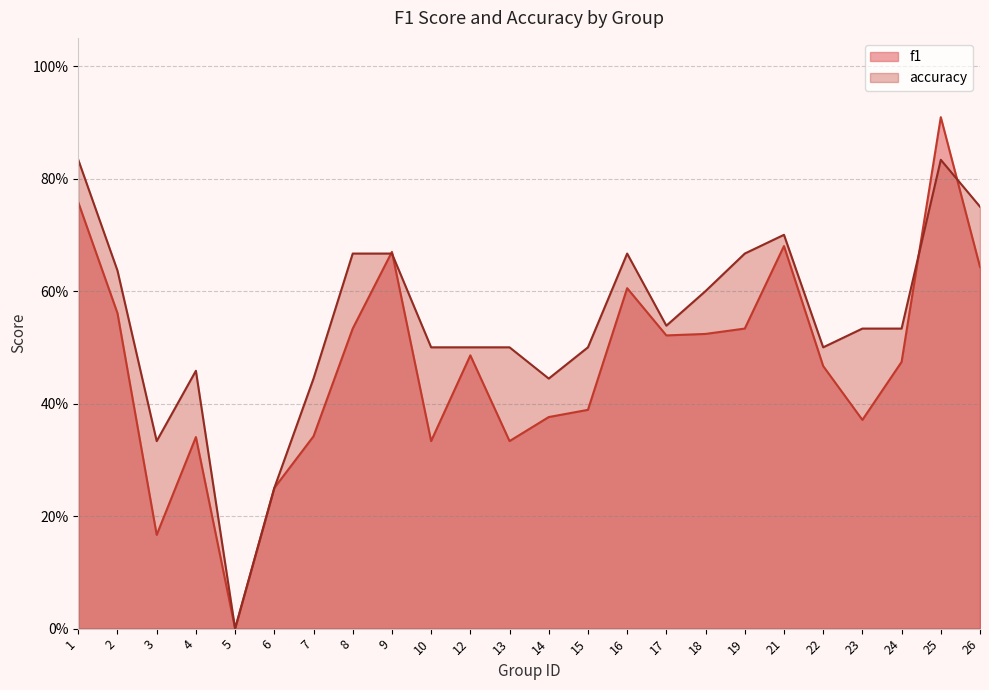

What is the total value across all series at 26?

1.4